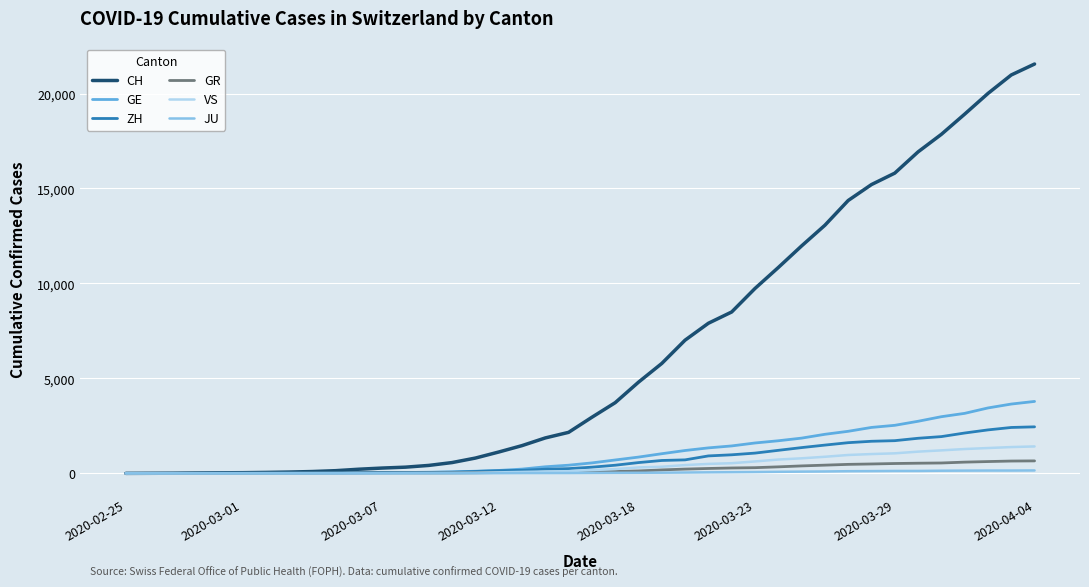

Which series has the largest total across all categories?

CH